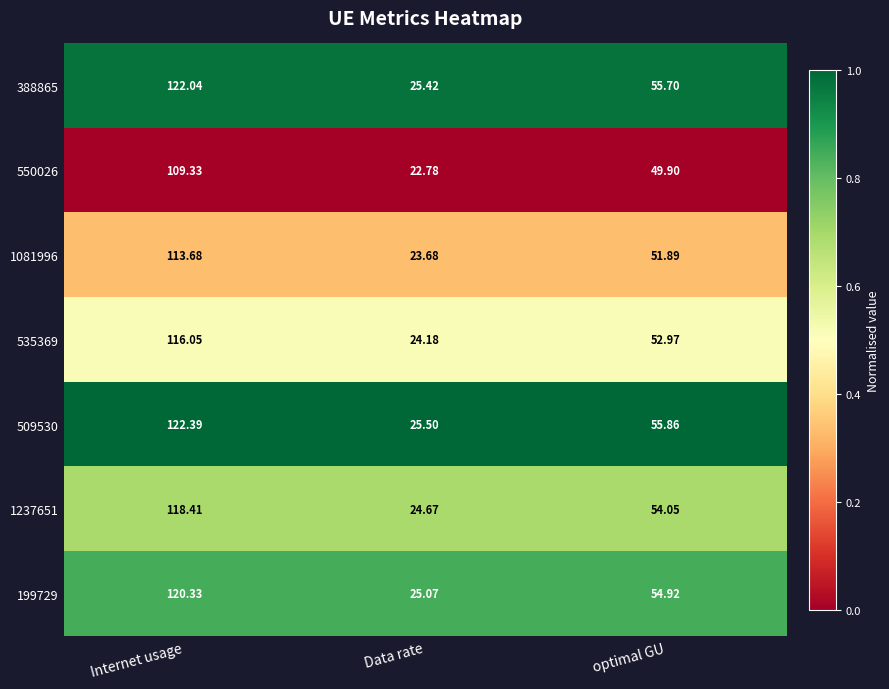

Rank the series by their maximum value, from lowest to highest.

550026, 1081996, 535369, 1237651, 199729, 388865, 509530